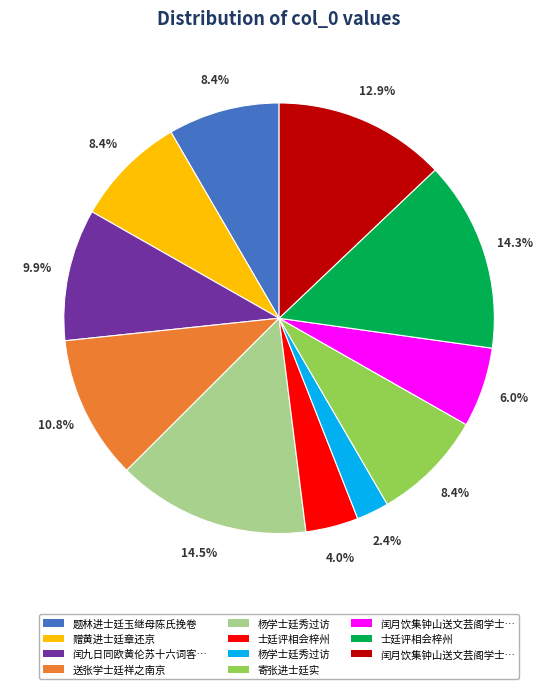

Is there any slice that represents more than half of the pie?

No